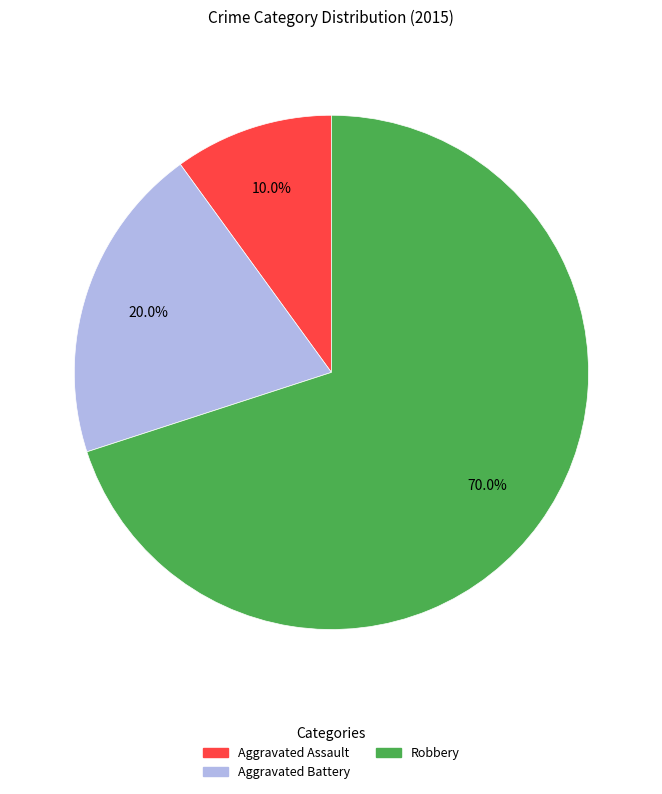

What percentage is the Robbery slice, to the nearest percent?

70%